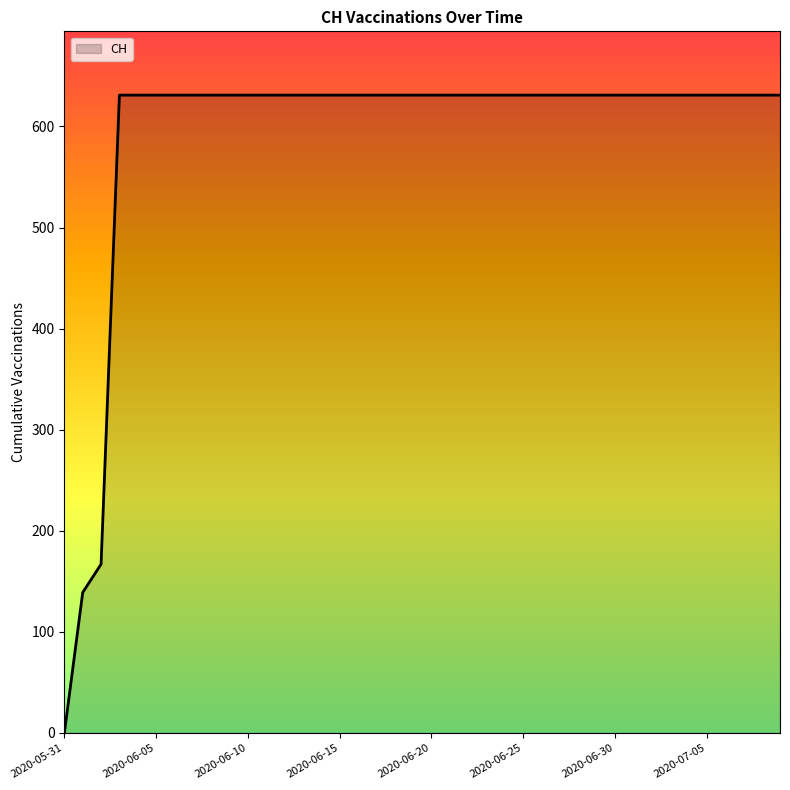

What is the difference between the maximum and minimum values?

631